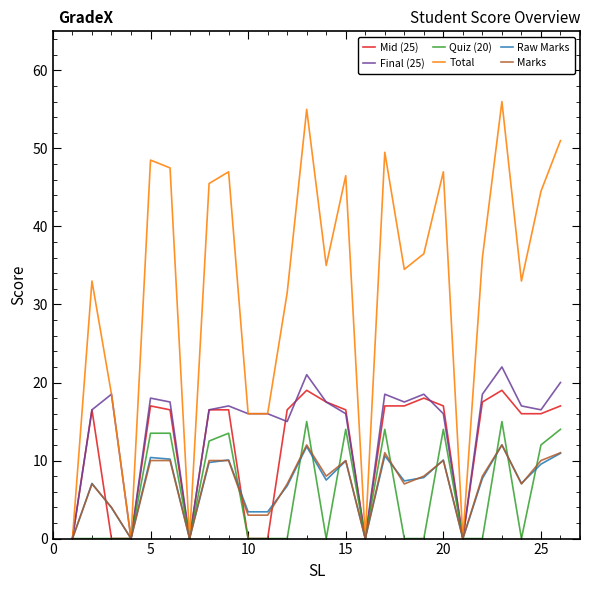

Which series has the largest total across all categories?

Total